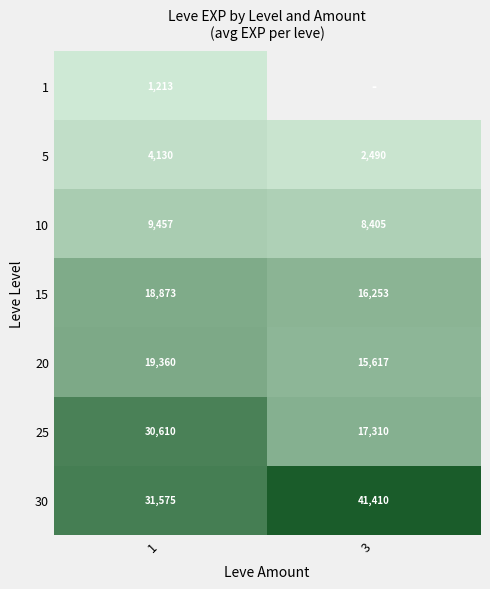

Is the value of 20 at 3 greater than the value of 15 at 3?

No